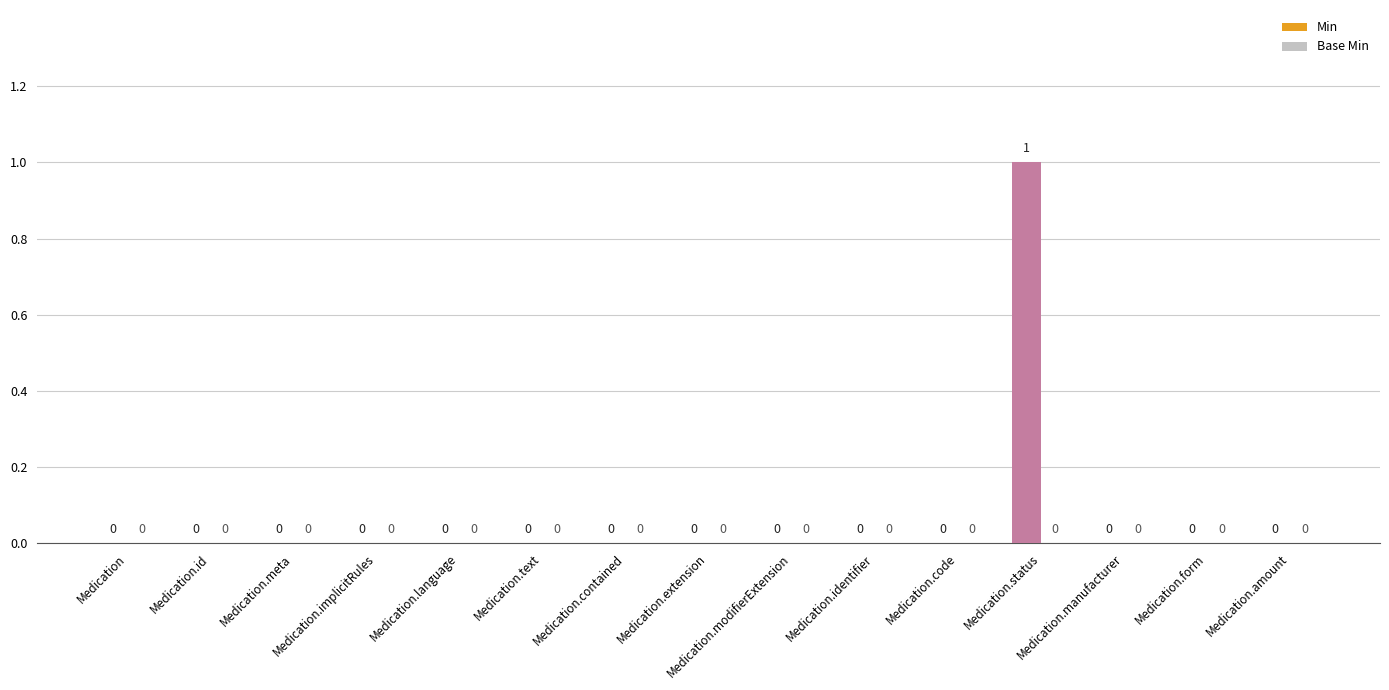

Where is Base Min nearest to the value 0?

Medication